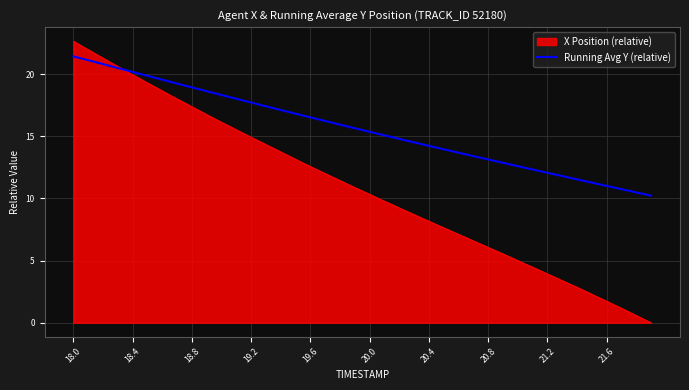

Which series has the widest spread of values?

X Position (relative)